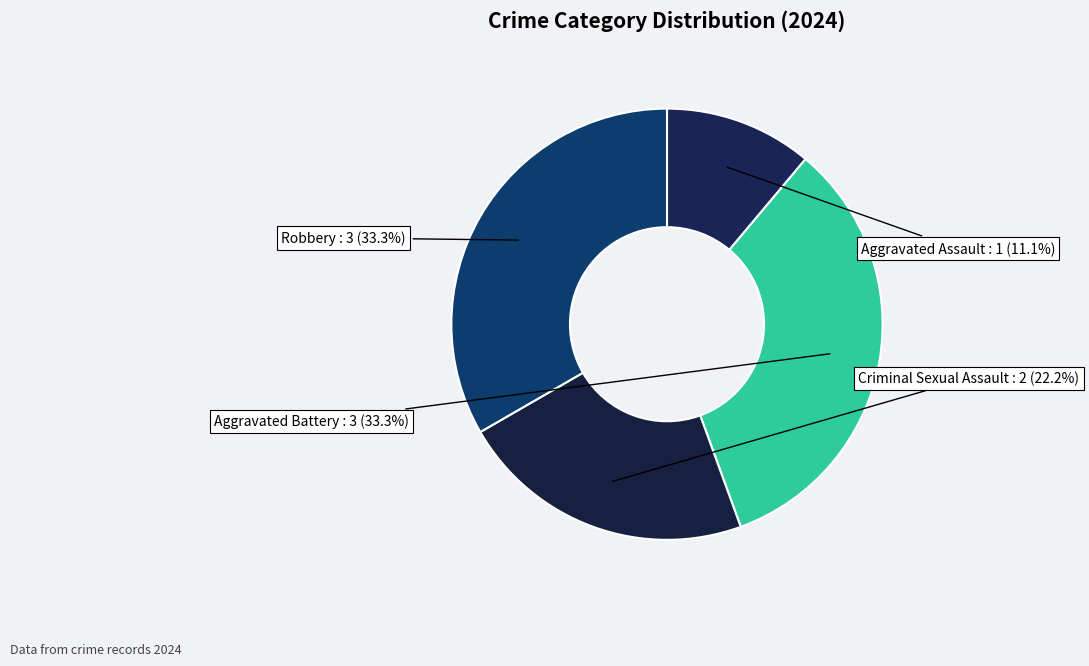

Is there a majority slice in this chart?

No